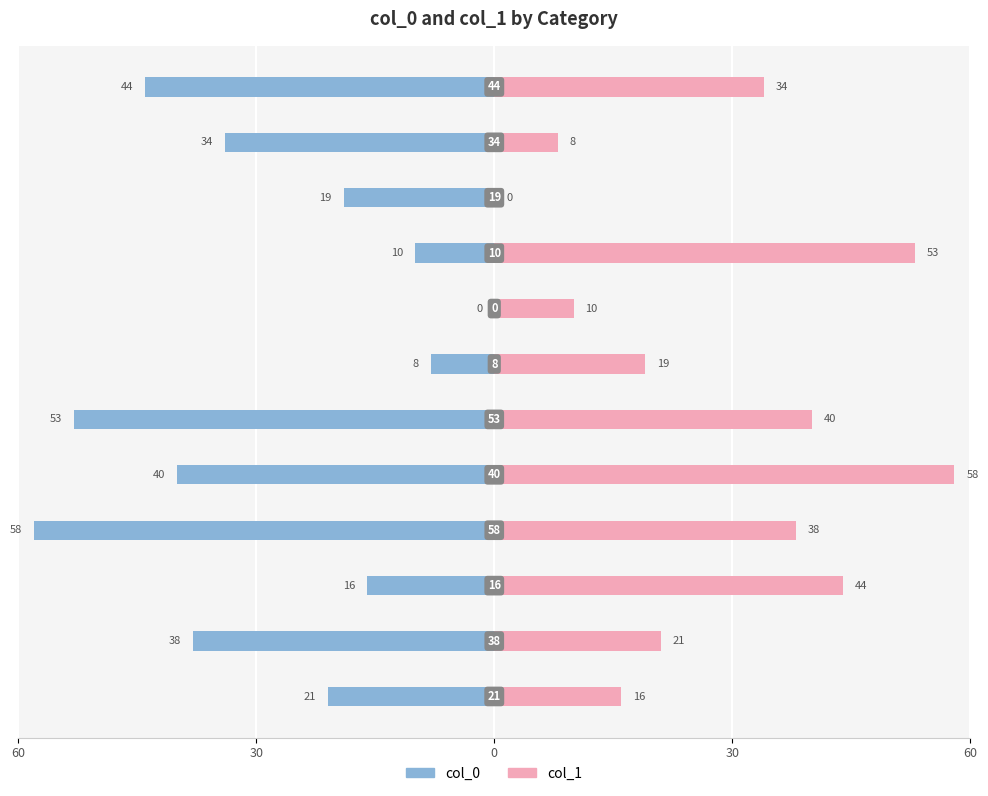

Is the value of col_0 at 5 greater than the value of col_1 at 60?

No